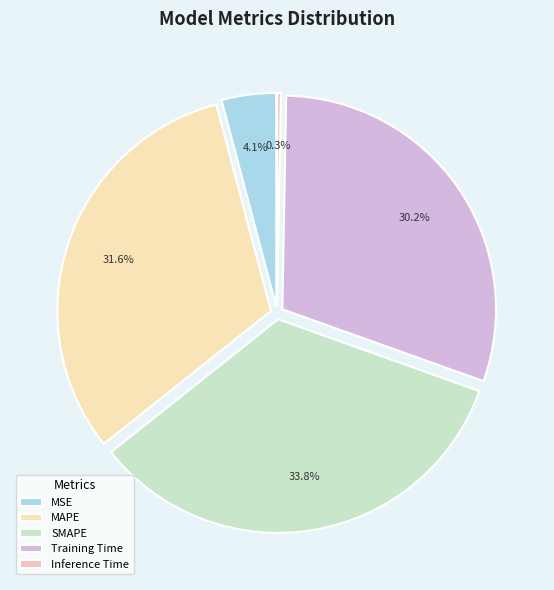

To the nearest percent, what is the combined percentage of MSE and SMAPE?

38%